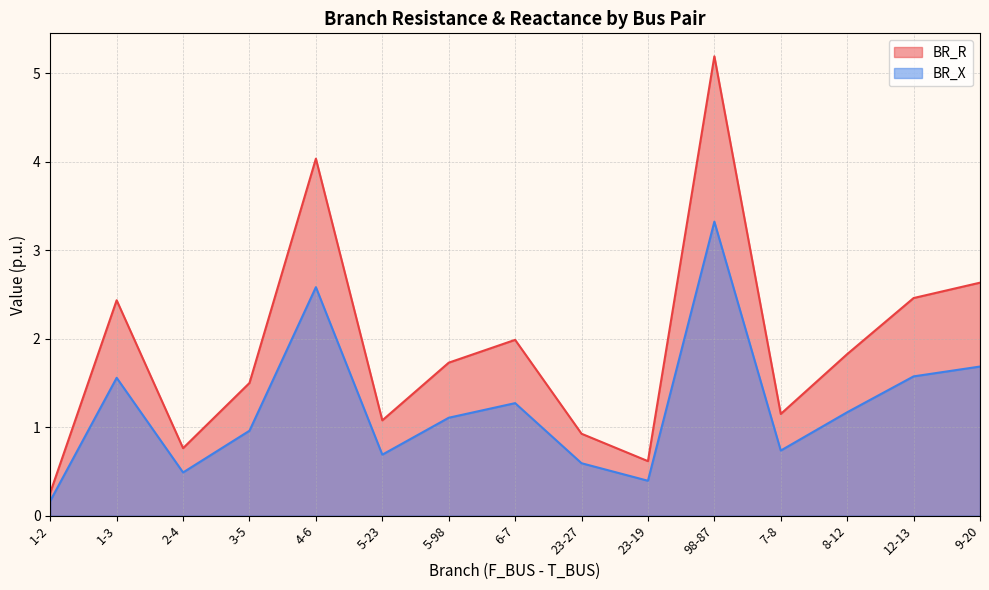

Reading left to right, transcribe all the data shown in this chart.

BR_R: 0.3	2.4	0.8	1.5	4.0	1.1	1.7	2.0	0.9	0.6	5.2	1.1	1.8	2.5	2.6
BR_X: 0.2	1.6	0.5	1.0	2.6	0.7	1.1	1.3	0.6	0.4	3.3	0.7	1.2	1.6	1.7